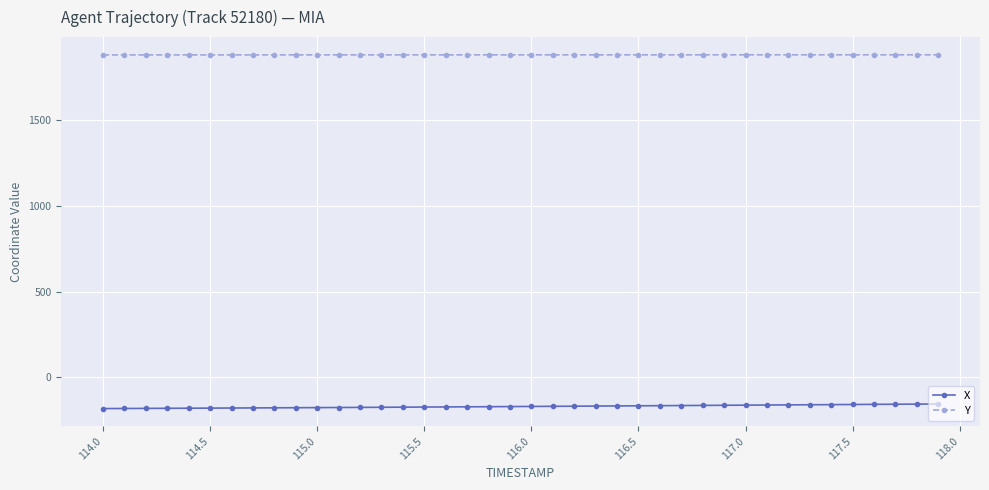

What is the value of the X point at the 5th from the left?

-179.5